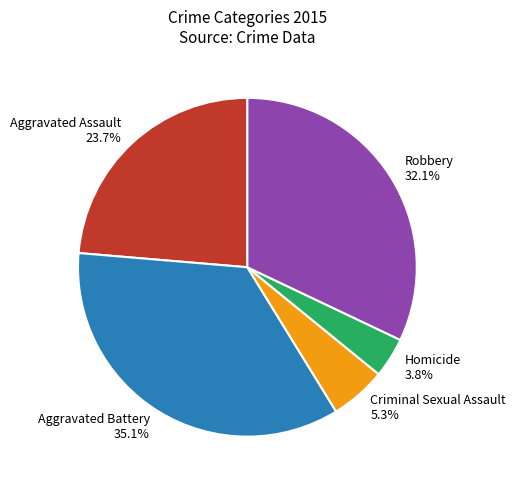

Which category has the smallest portion of the pie?

Homicide